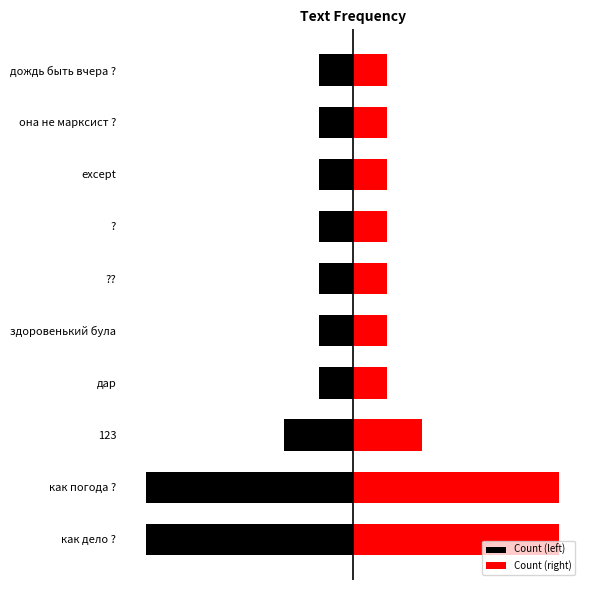

The value of Count (left) at 123 is -1. True or false?

False